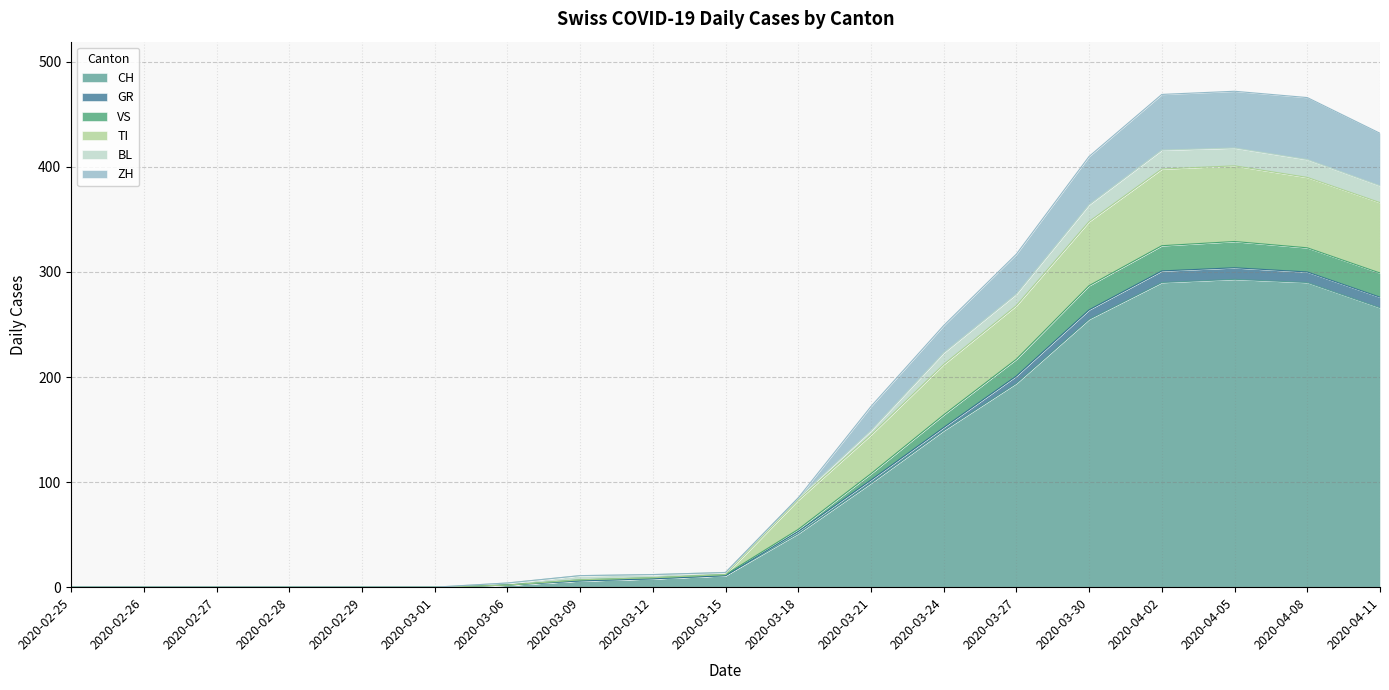

How many lines are shown in the chart?

6